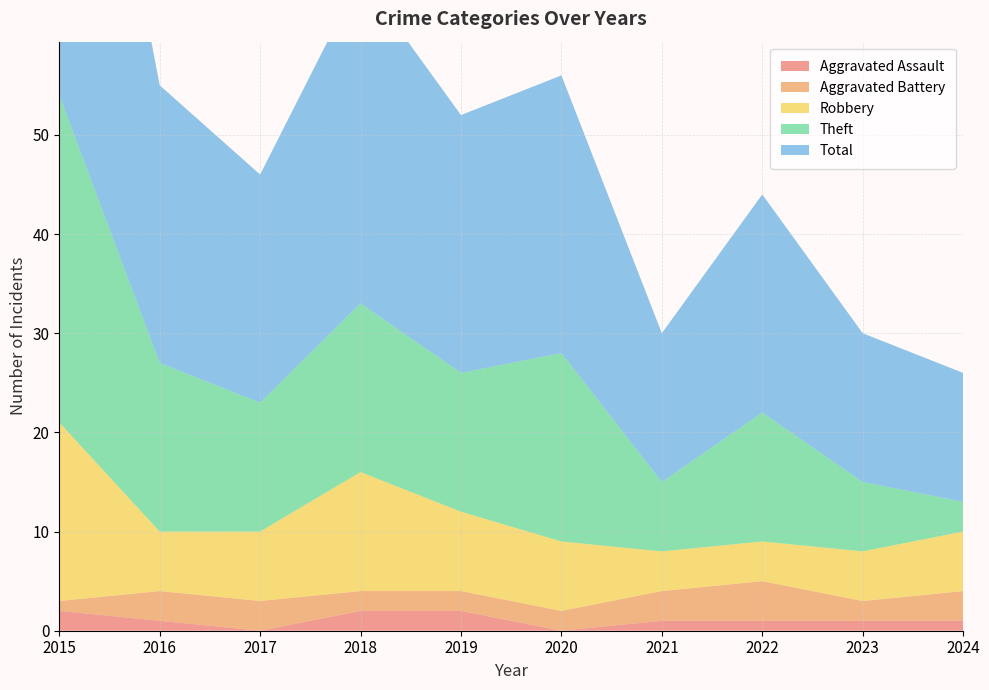

Reading left to right, what are all the values shown in this chart?

Aggravated Assault: 2	1	0	2	2	0	1	1	1	1
Aggravated Battery: 1	3	3	2	2	2	3	4	2	3
Robbery: 18	6	7	12	8	7	4	4	5	6
Theft: 33	17	13	17	14	19	7	13	7	3
Total: 54	28	23	33	26	28	15	22	15	13